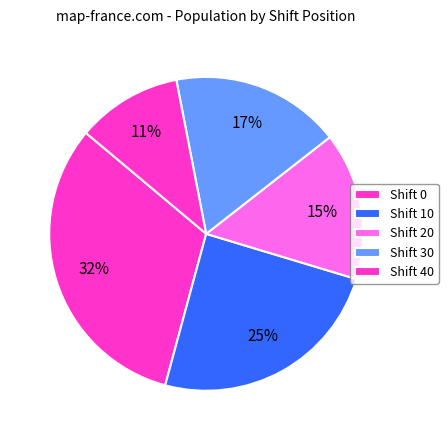

Count the number of slices in the pie.

5